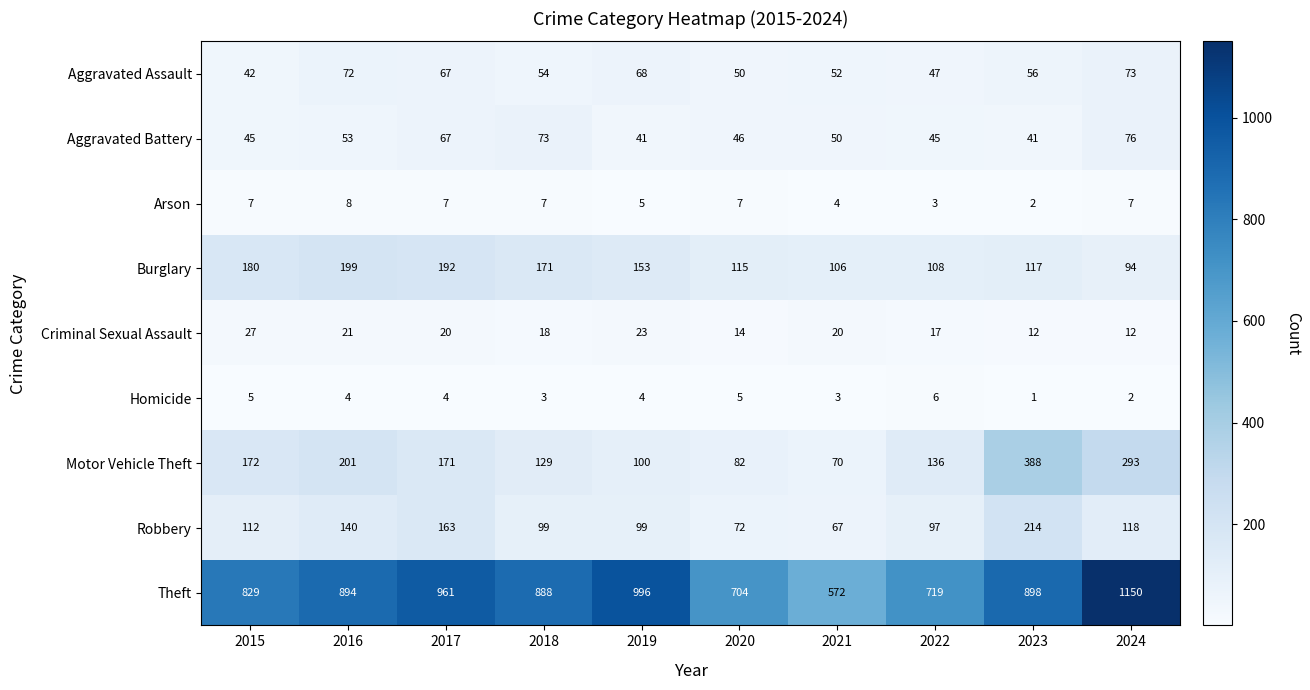

What is the average value of the Aggravated Assault series?

58